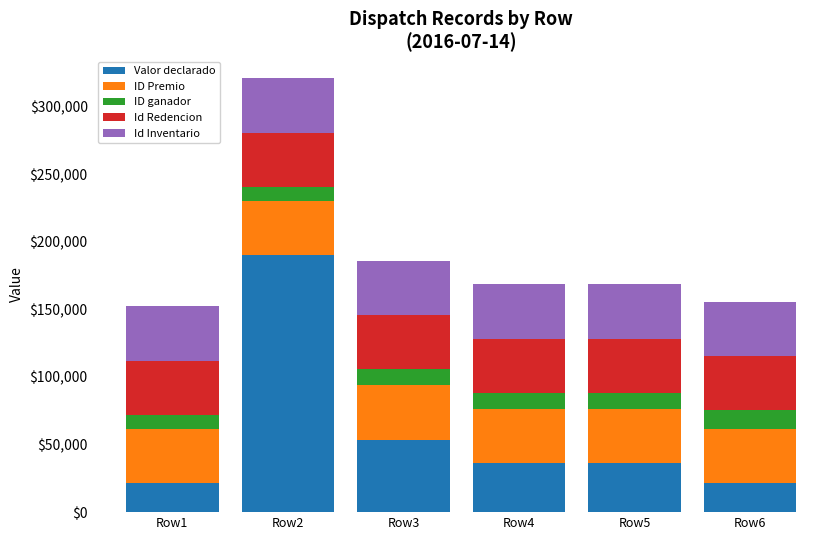

What is the total value across all series at Row4?

168678